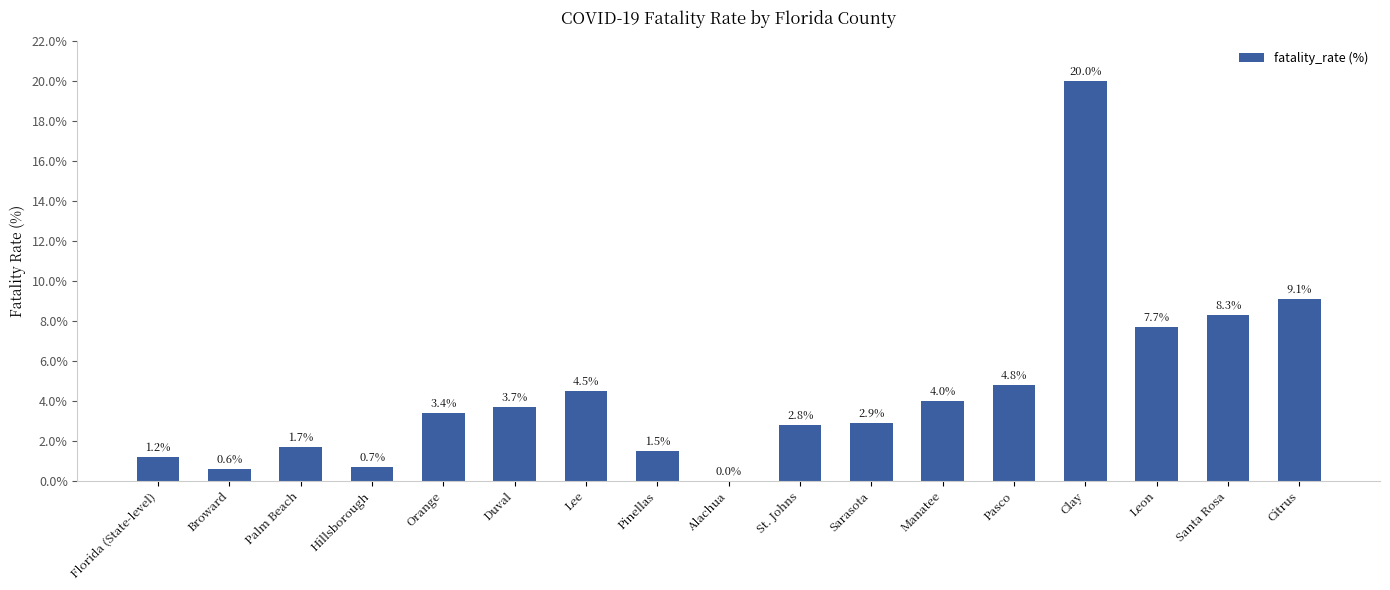

What is the change in value from Sarasota to Leon?

+4.8